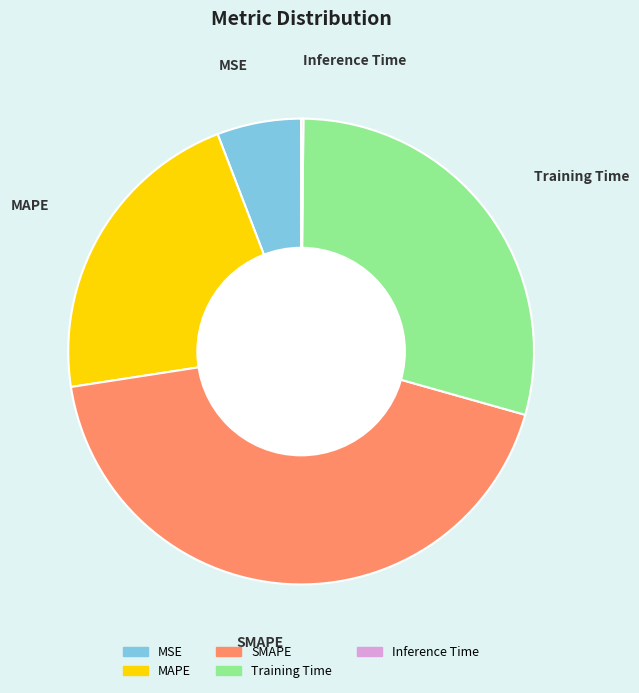

Which slice is the largest?

SMAPE